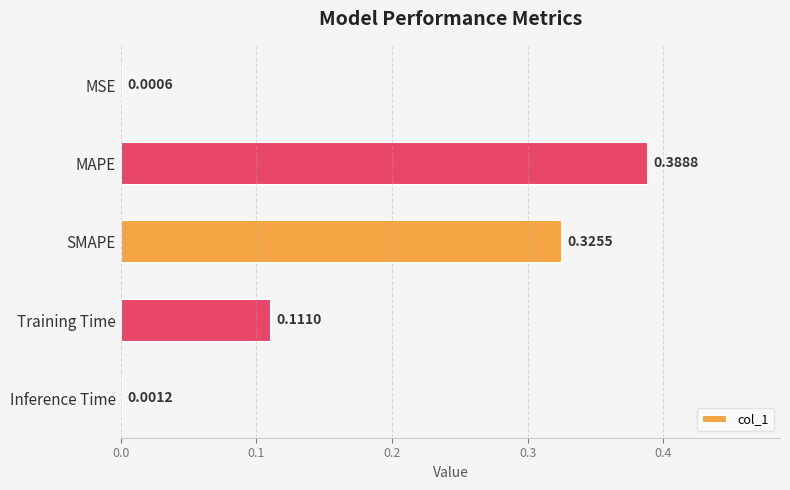

What is the sum of the values at SMAPE and MAPE?

0.7